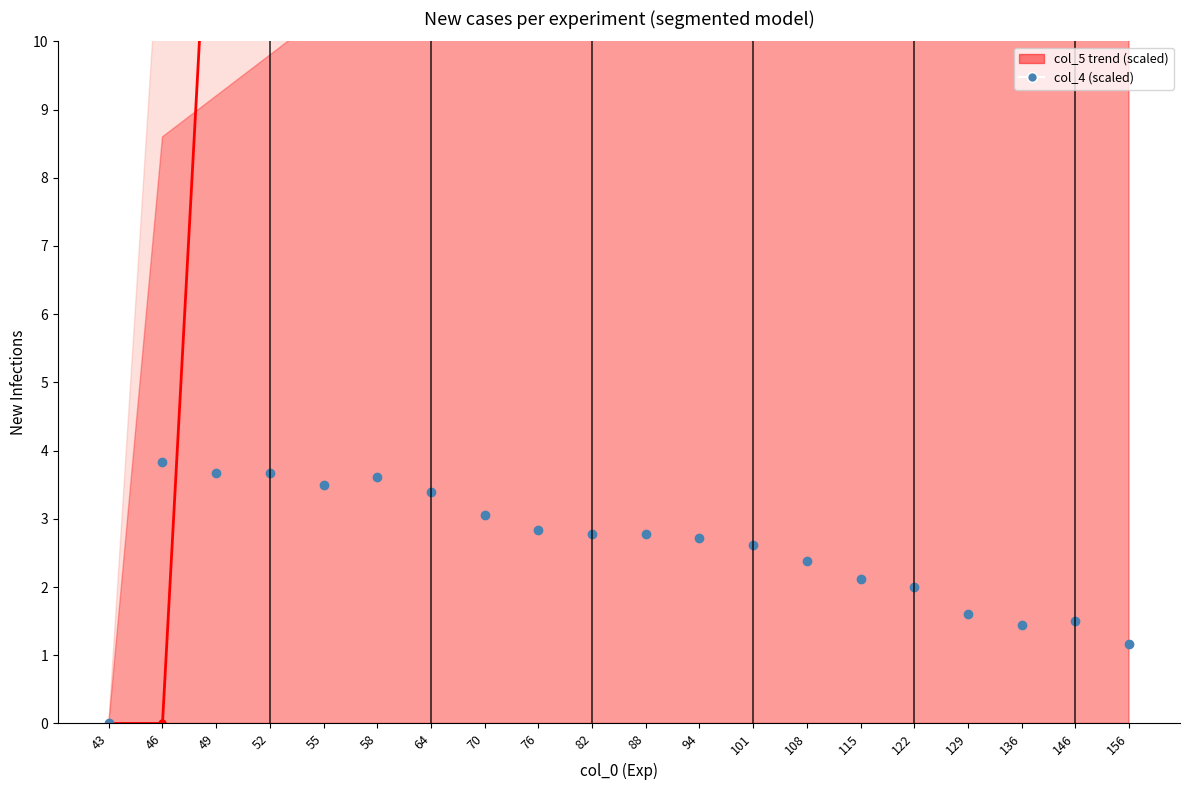

True or false: col_5 (scaled) and col_4 (scaled) intersect in this chart.

True